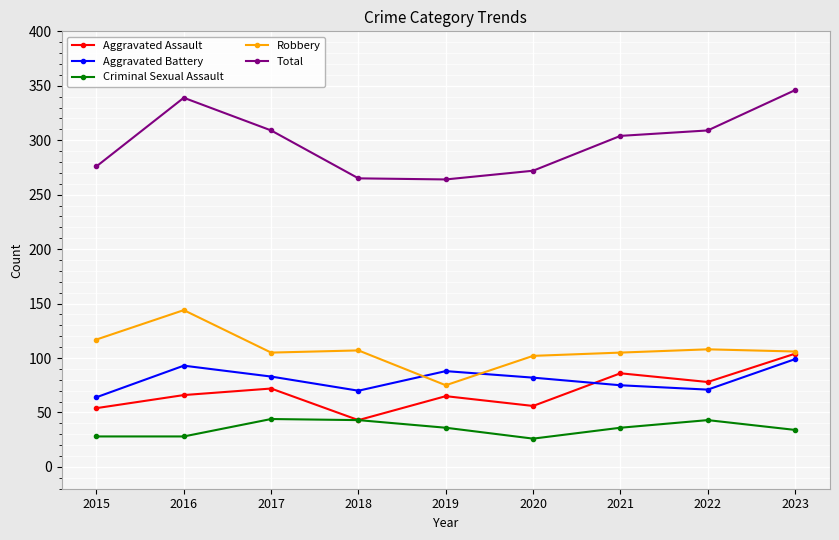

What are all the series names shown in the legend?

Aggravated Assault, Aggravated Battery, Criminal Sexual Assault, Robbery, Total